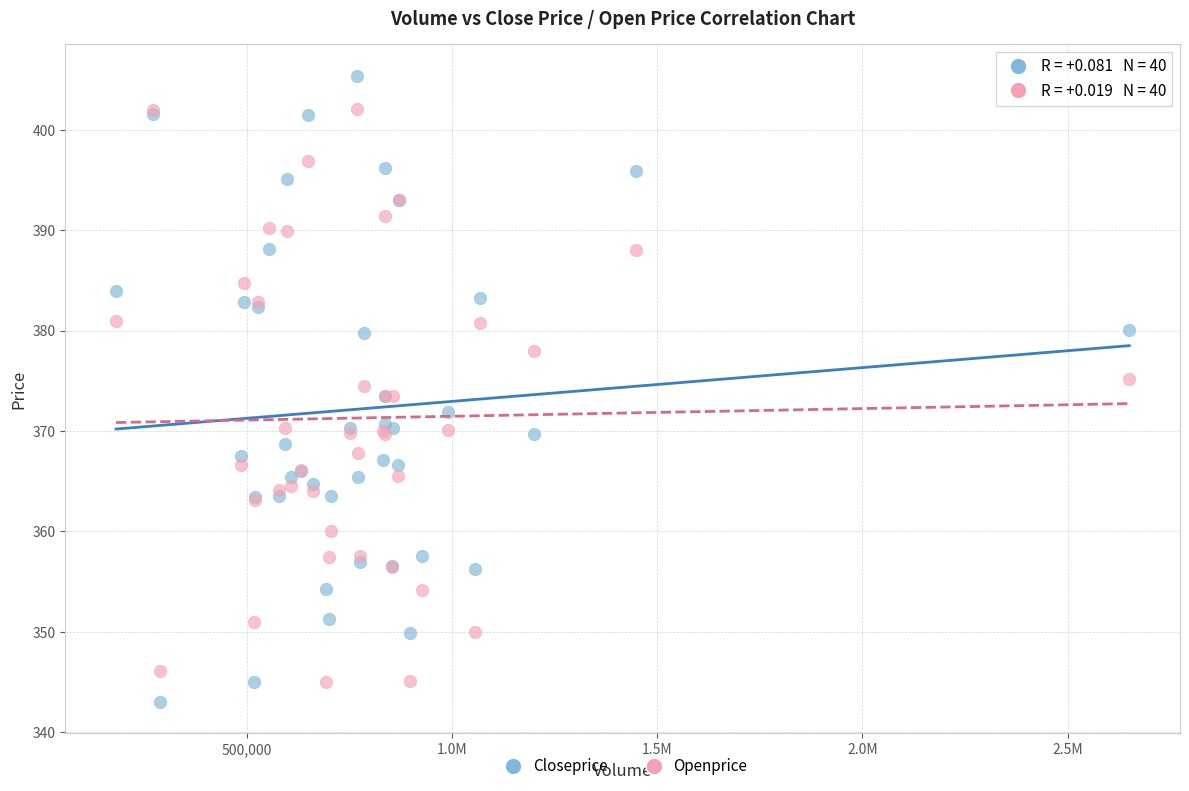

Which series has the largest Y range (max minus min)?

Closeprice